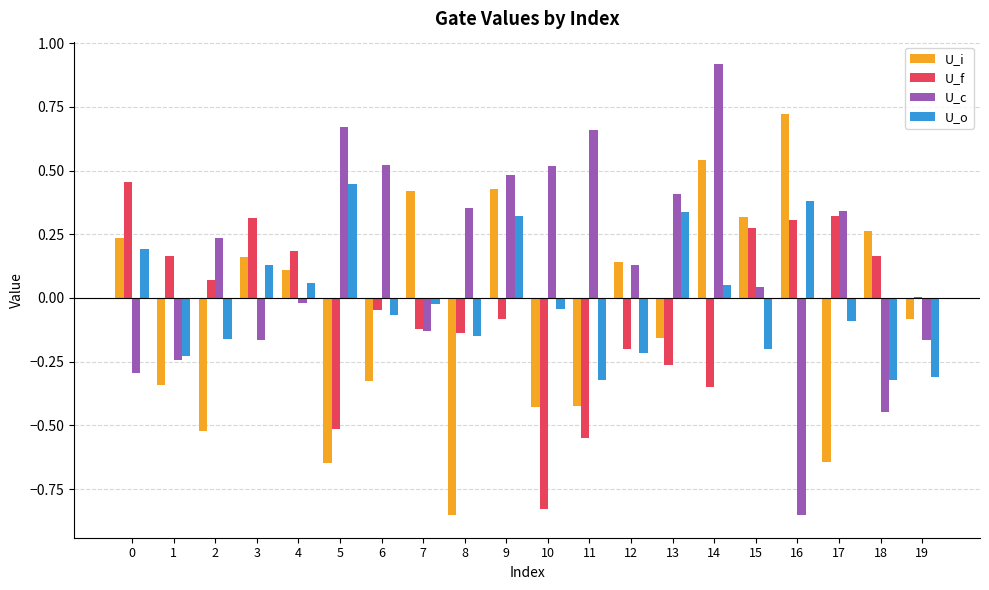

Between 9 and 18, which series saw the biggest shift?

U_c